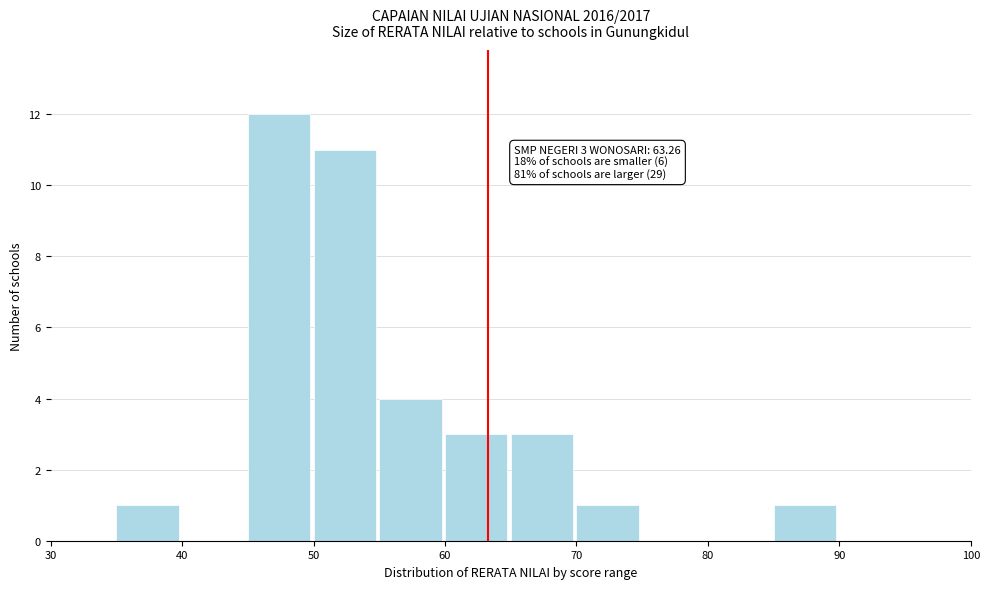

Which range on the x-axis has the tallest bar?

45 to 50